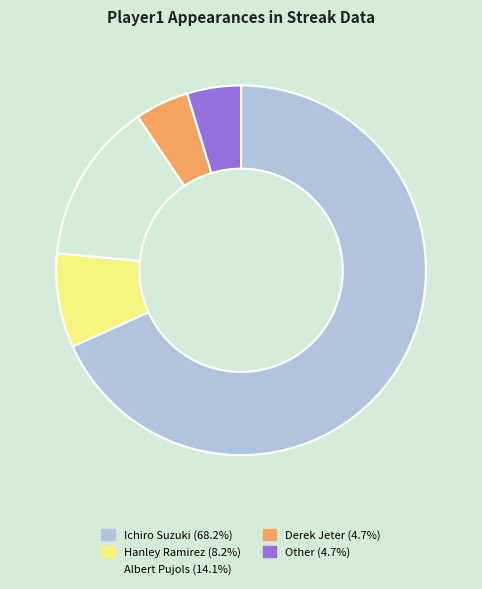

Which category has the biggest portion of the pie?

Ichiro Suzuki